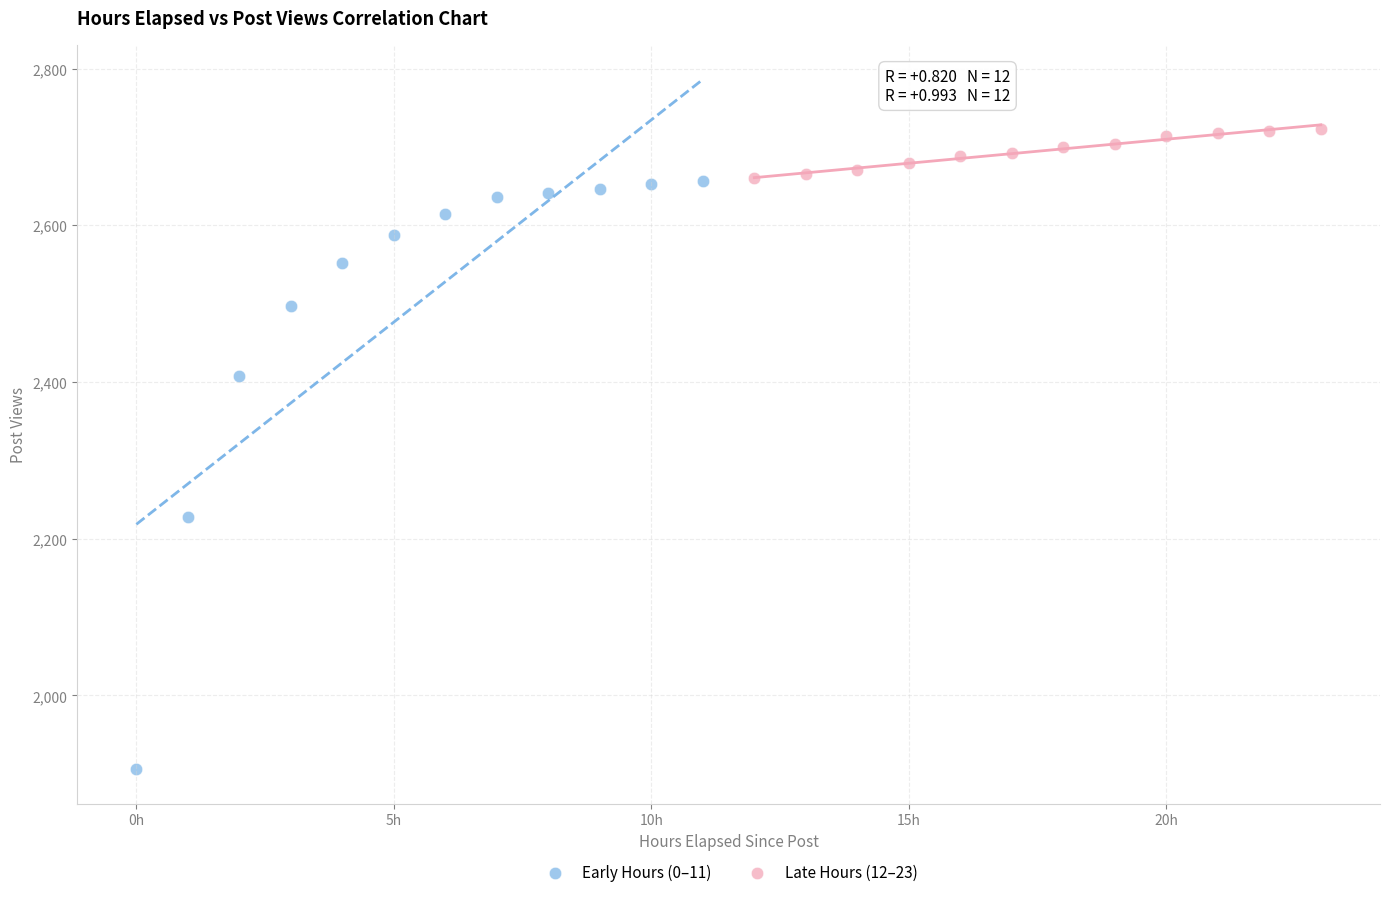

Which series reaches the minimum Y coordinate?

Early Hours (0–11)